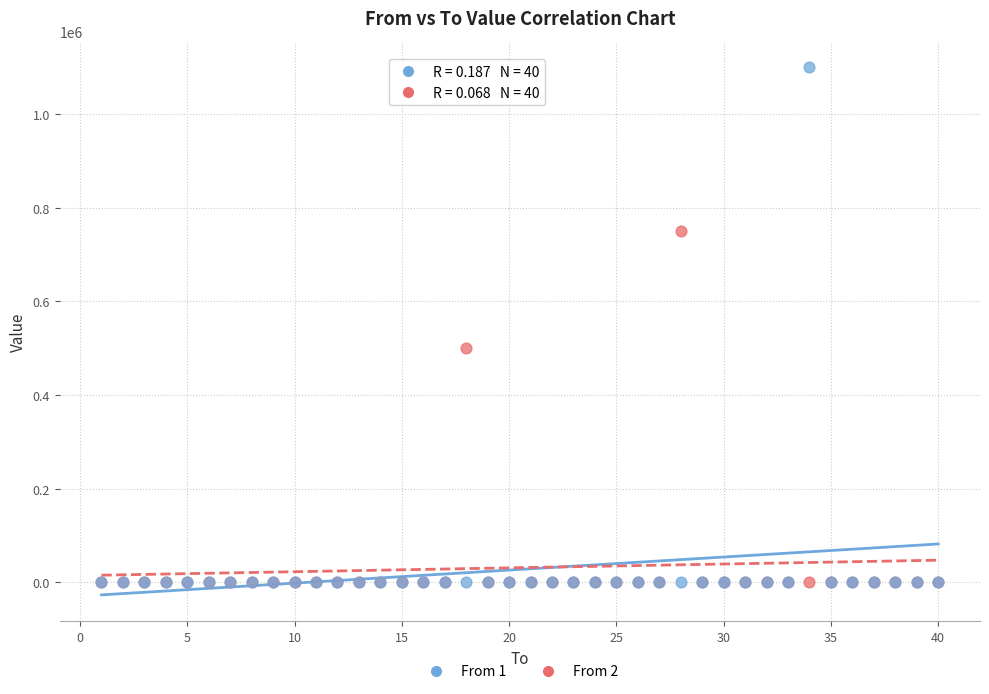

Which series reaches the maximum Y coordinate?

From 1